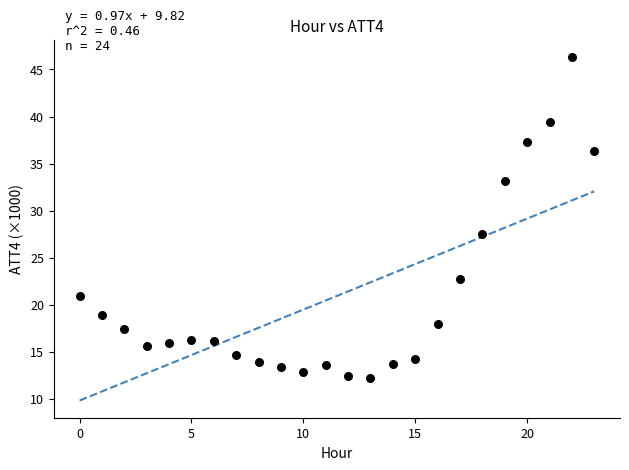

What Y value in the scatter plot is closest to 29?

27.5